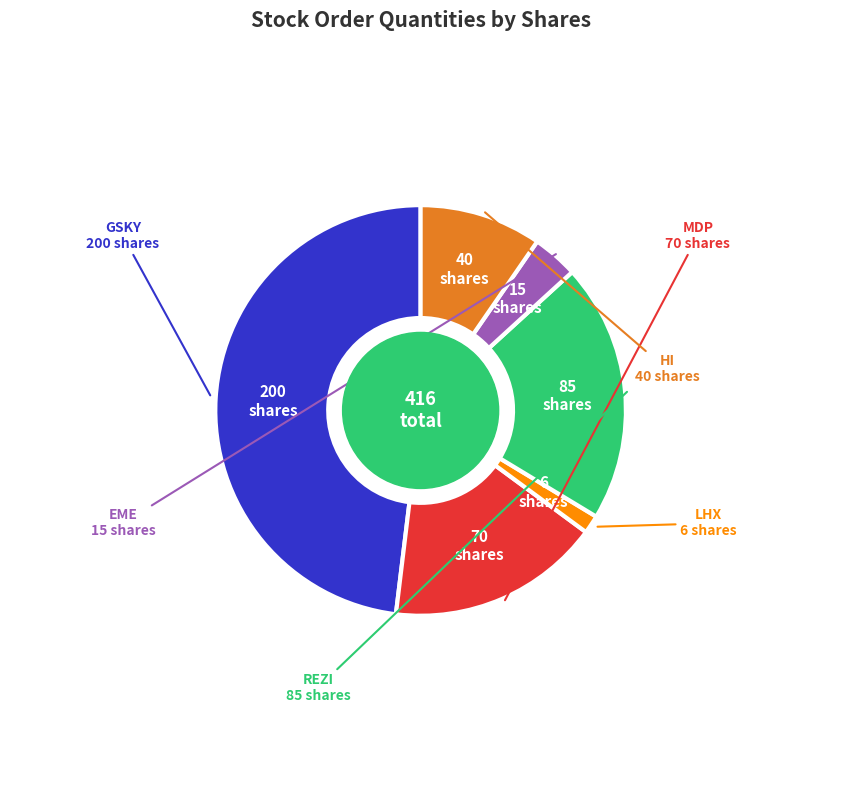

Is there a majority slice in this chart?

No